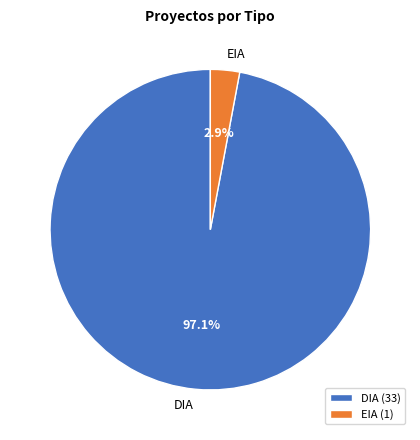

How many slices are in this pie chart?

2